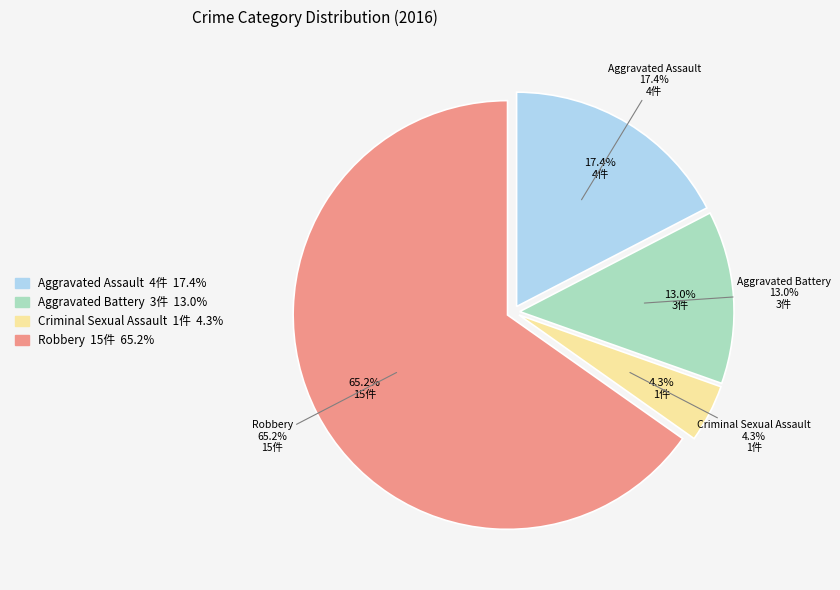

True or false: Robbery accounts for 57% of the total.

False